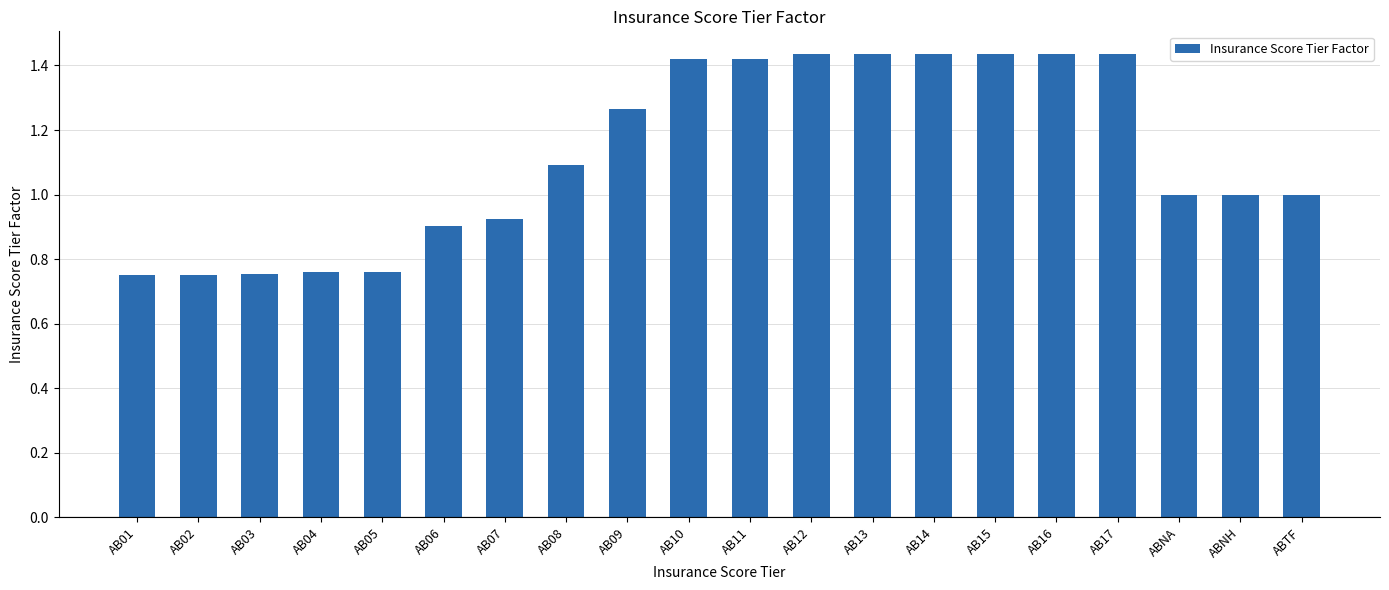

What is the label of the 9th bar from the left?

AB09